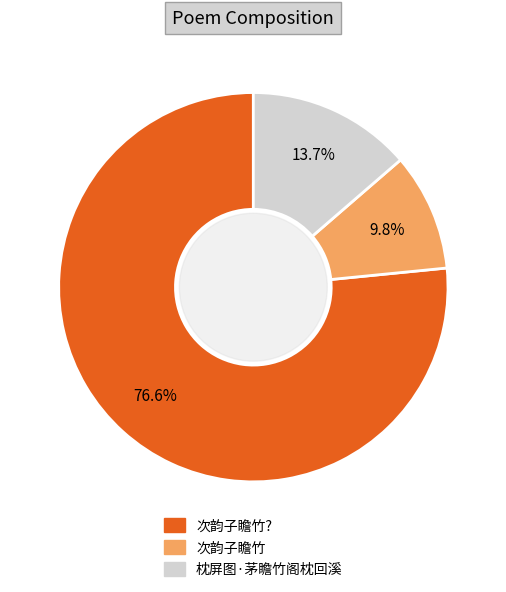

Is there a majority slice in this chart?

Yes